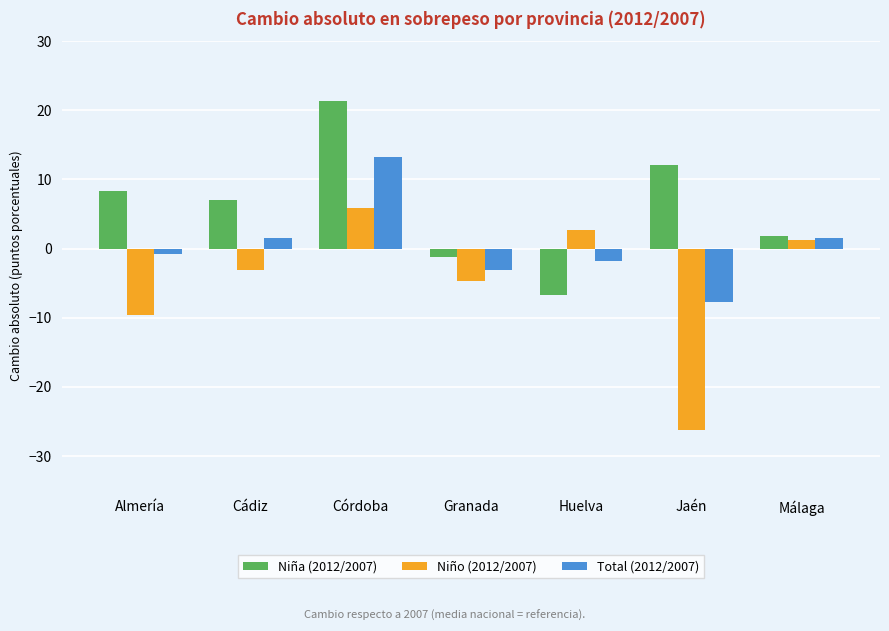

How many negative values does the Niño (2012/2007) series have?

4